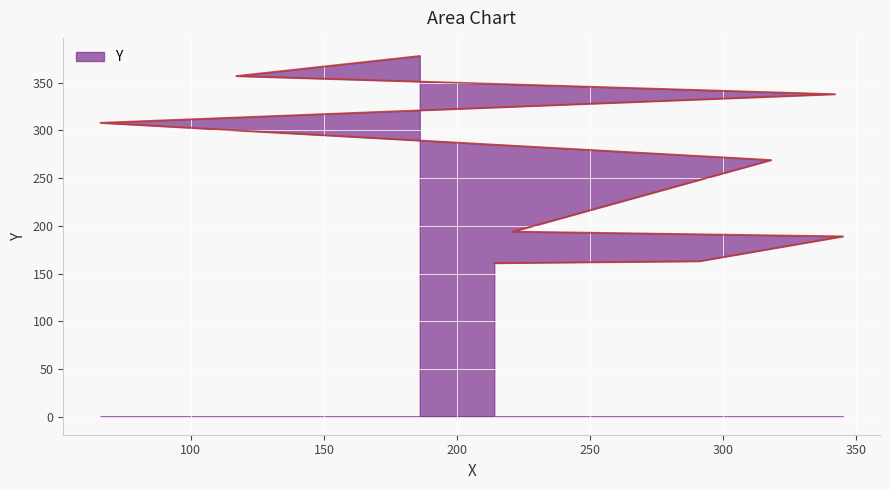

What is the label of the 3rd point from the left?

345